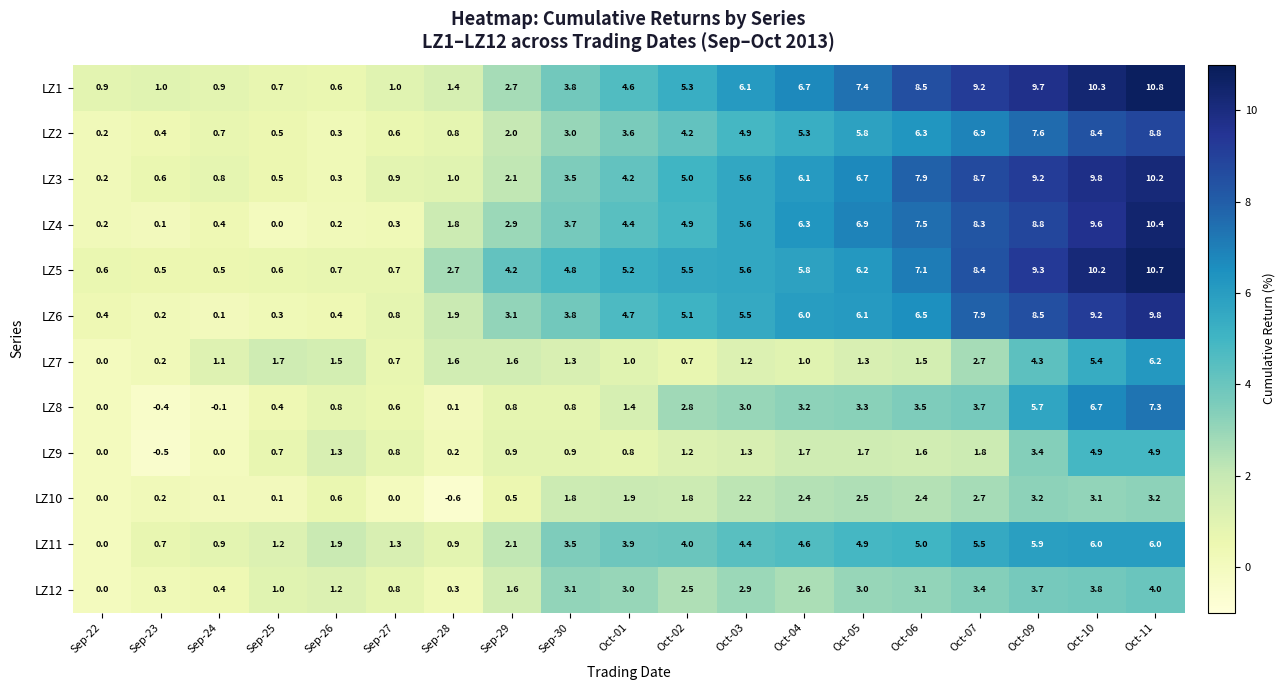

How many series are shown in this chart?

12